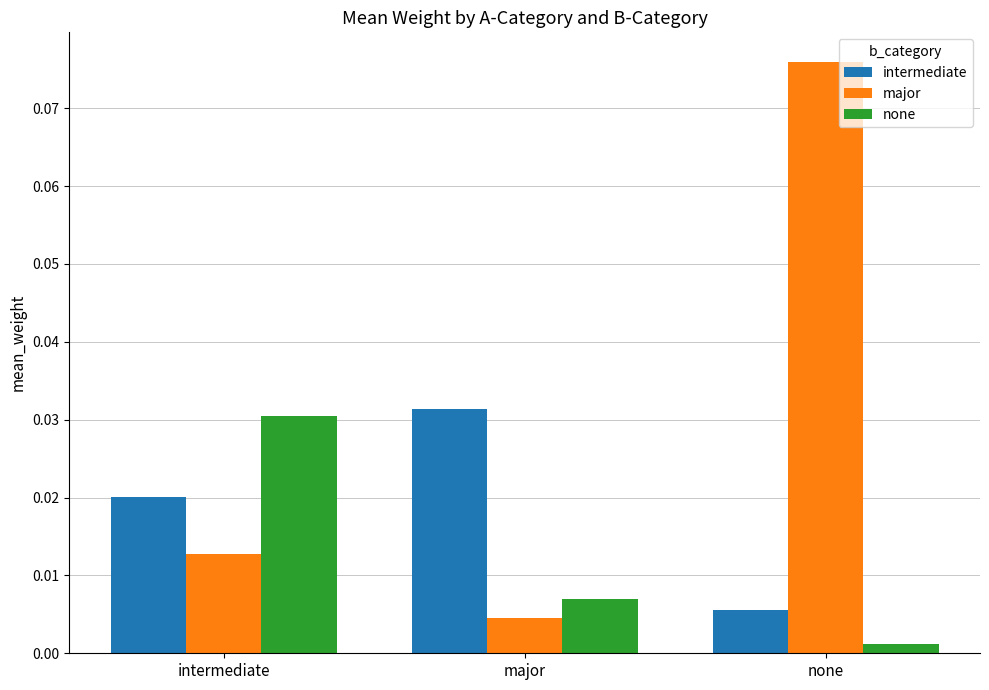

Which series changed the most between intermediate and major?

none